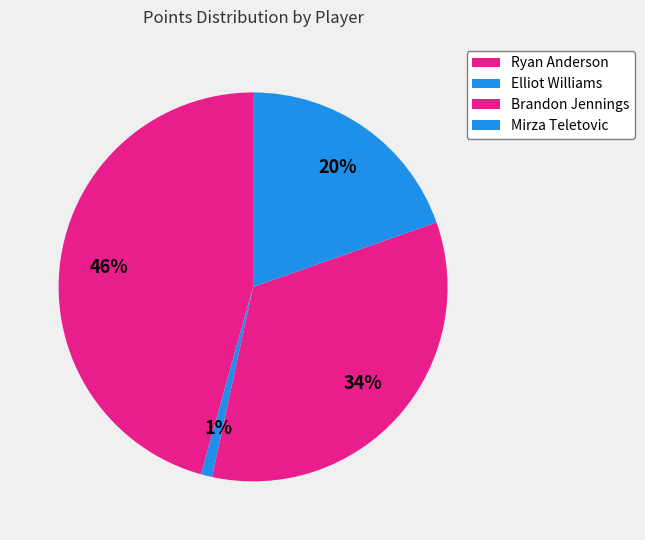

To the nearest percent, what percentage of the pie is Ryan Anderson?

46%